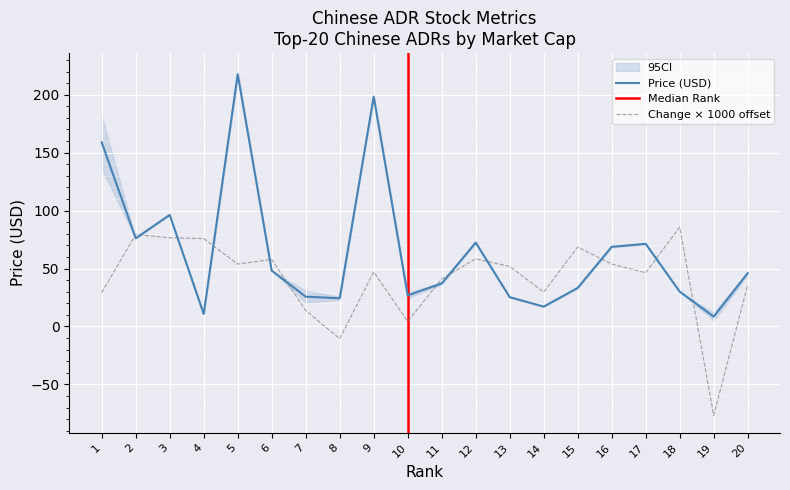

What is the average value of the Change series?

41.1